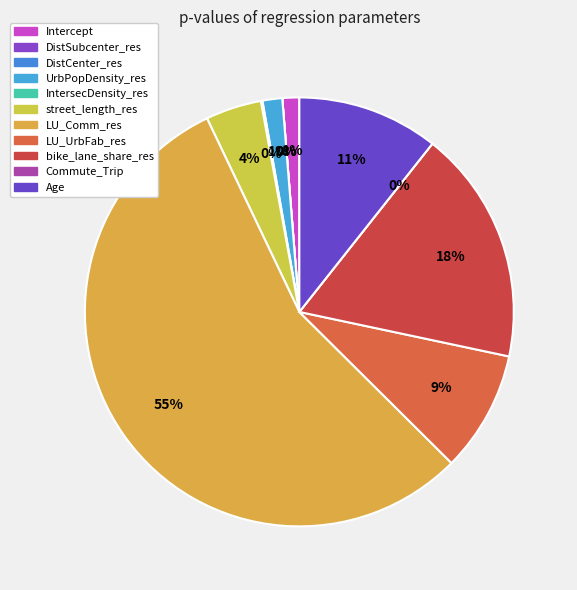

Rank the categories by value from highest to lowest.

LU_Comm_res, bike_lane_share_res, Age, LU_UrbFab_res, street_length_res, UrbPopDensity_res, Intercept, IntersecDensity_res, Commute_Trip, DistSubcenter_res, DistCenter_res